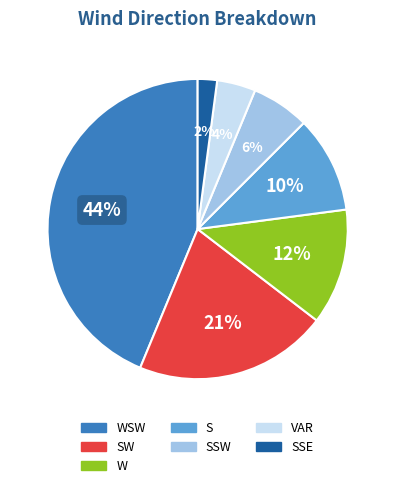

Between SSE and SSW, which is larger?

SSW